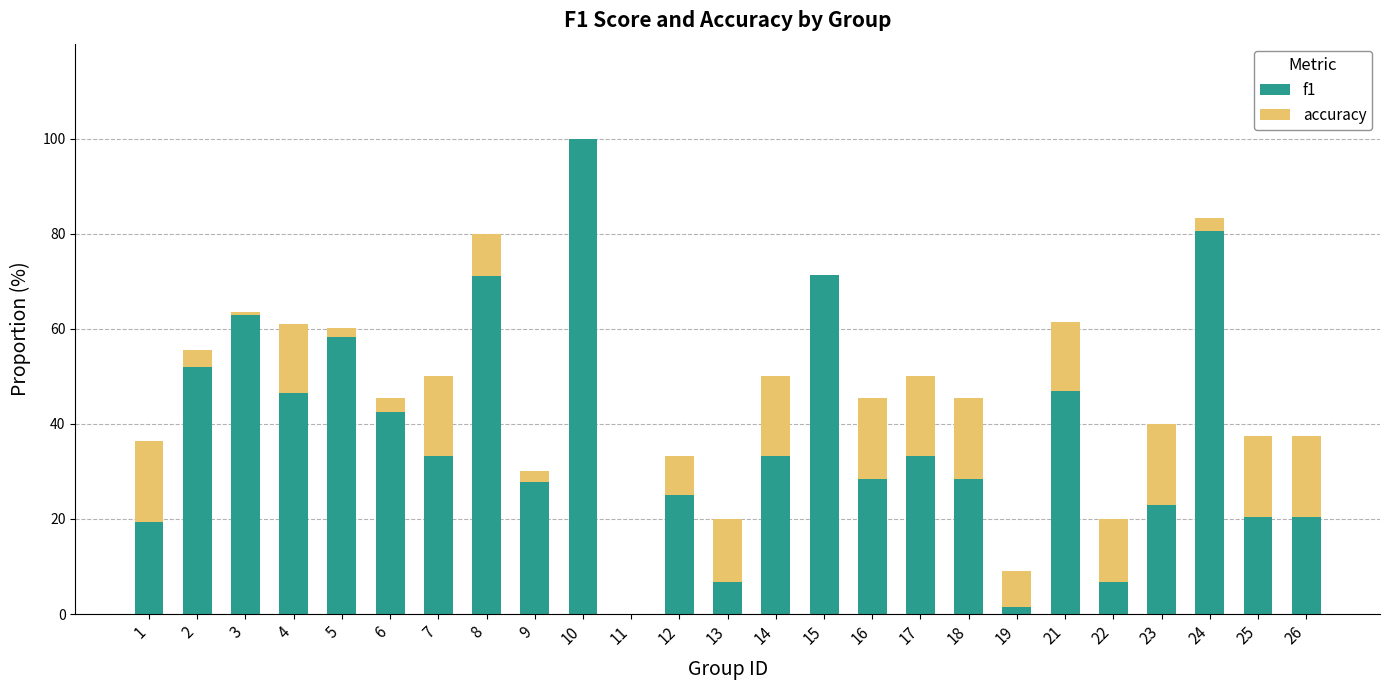

True or false: f1 has a value of 15.3 at 6.

False